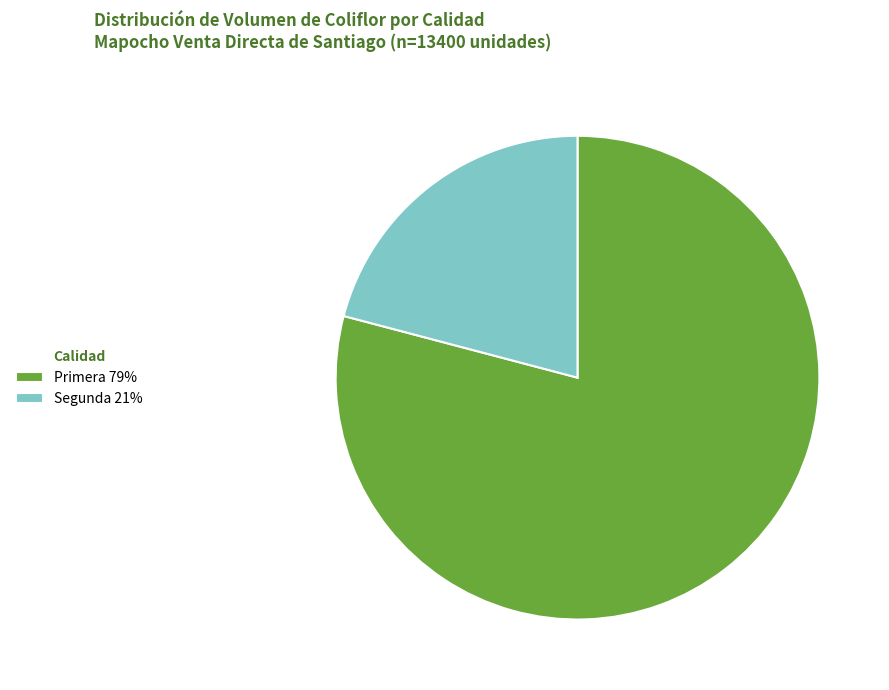

Rank the categories by value from highest to lowest.

Primera, Segunda